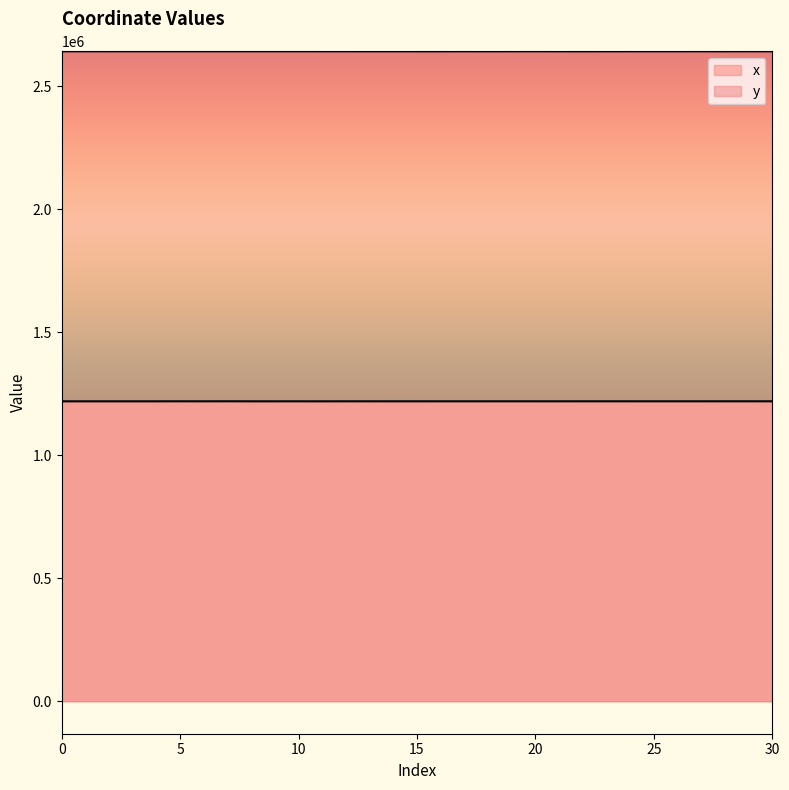

Rank the series by their maximum value, from lowest to highest.

y, x